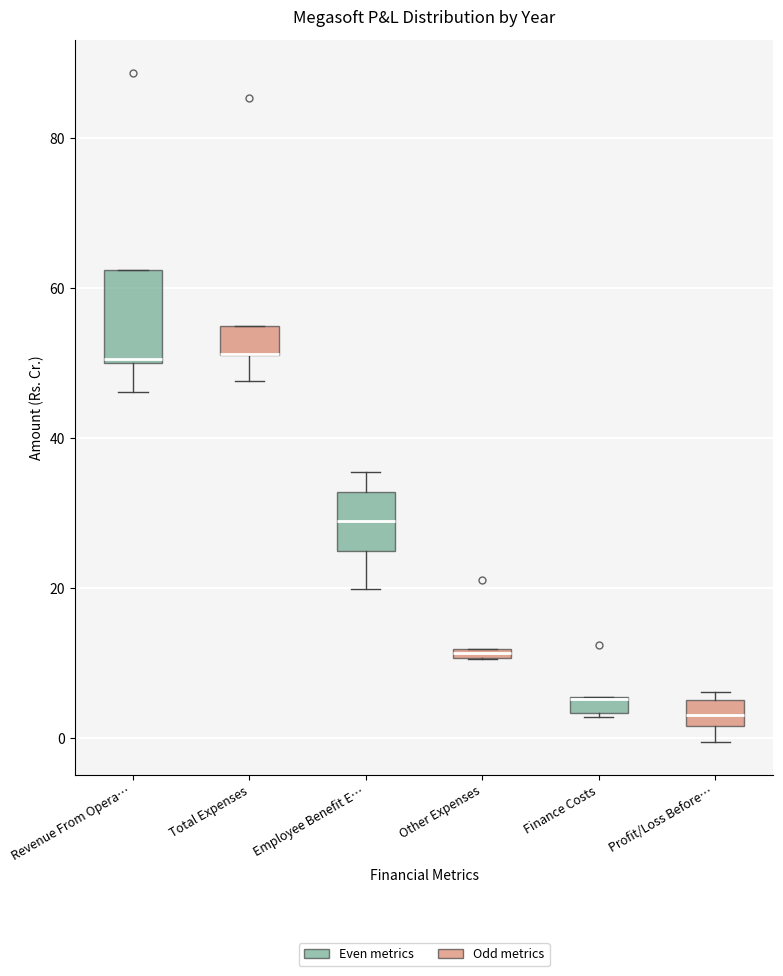

Which box is the tallest, from its lower edge to its upper edge?

Revenue From Opera…